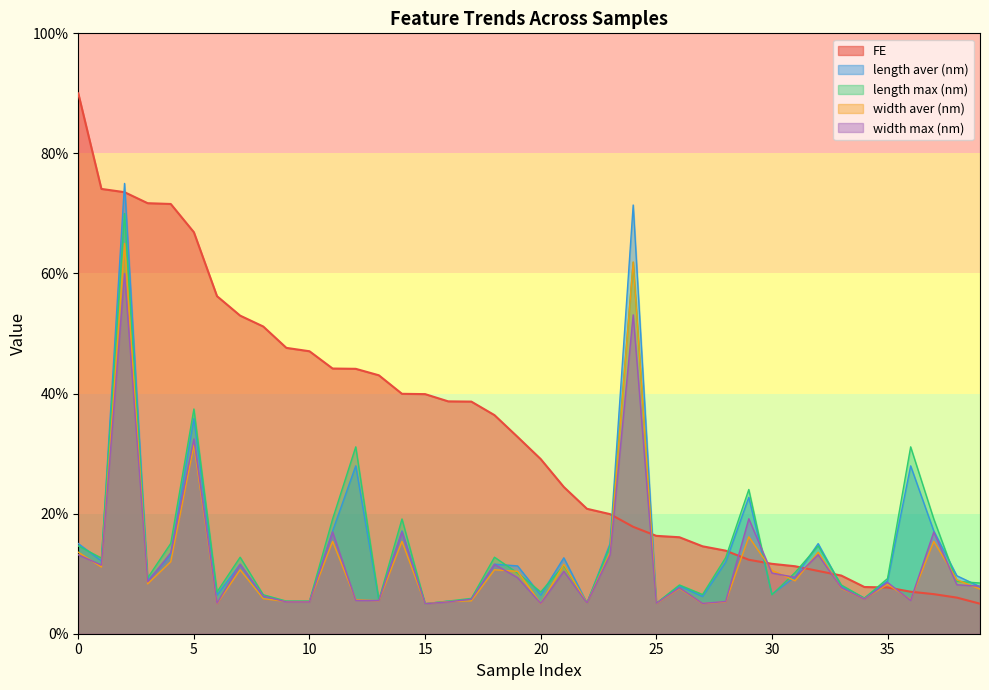

What is the average value of the width aver (nm) series?

12.0